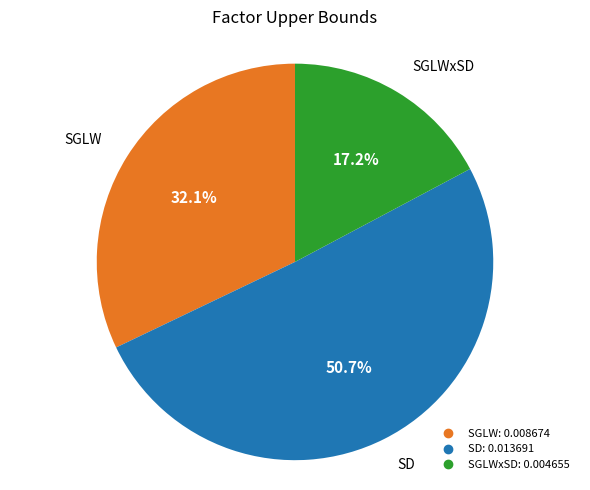

Is there any slice that represents more than half of the pie?

Yes